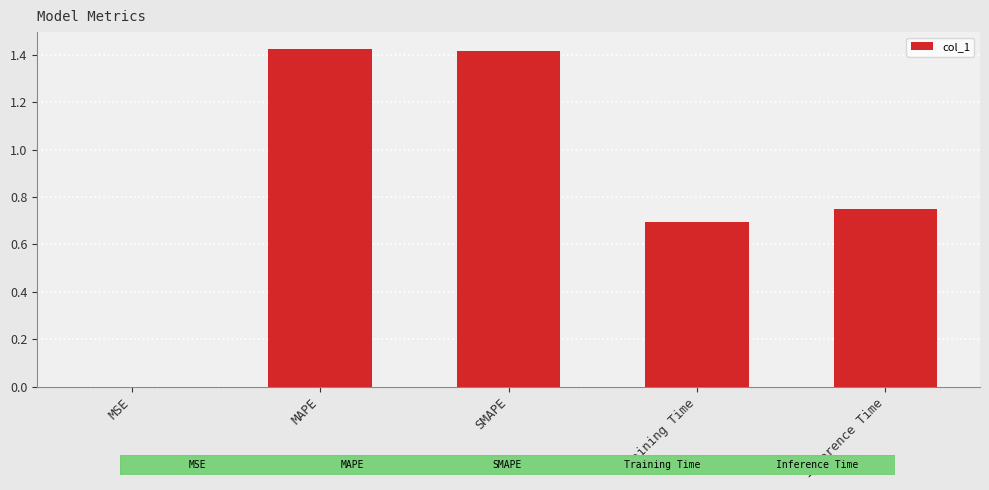

True or false: the data shows 0.2 at Training Time.

False